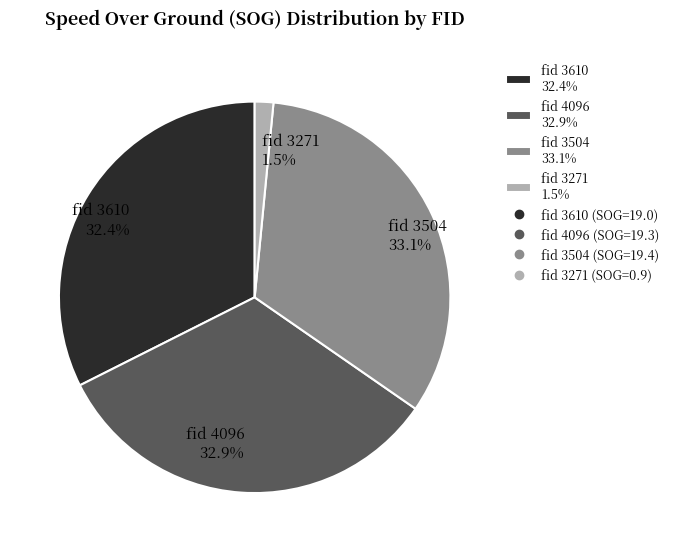

How many slices are in this pie chart?

4